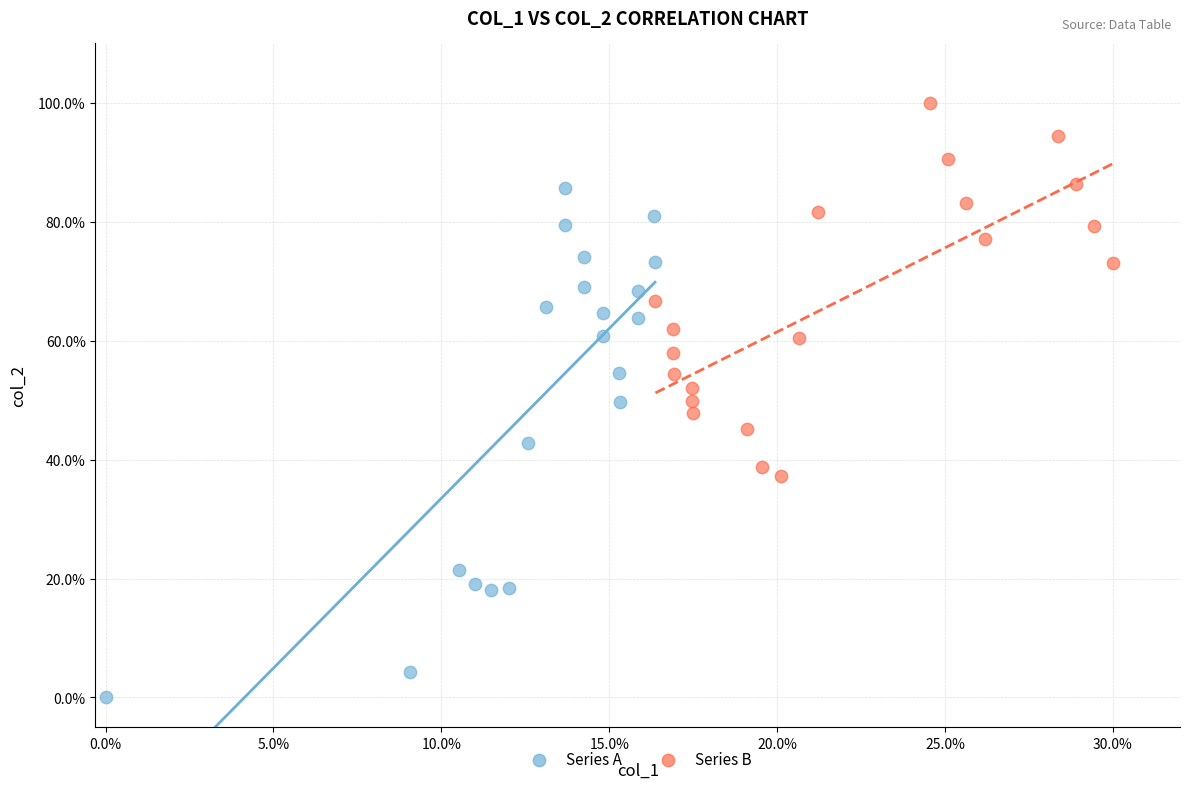

Which series reaches the minimum Y coordinate?

Series A